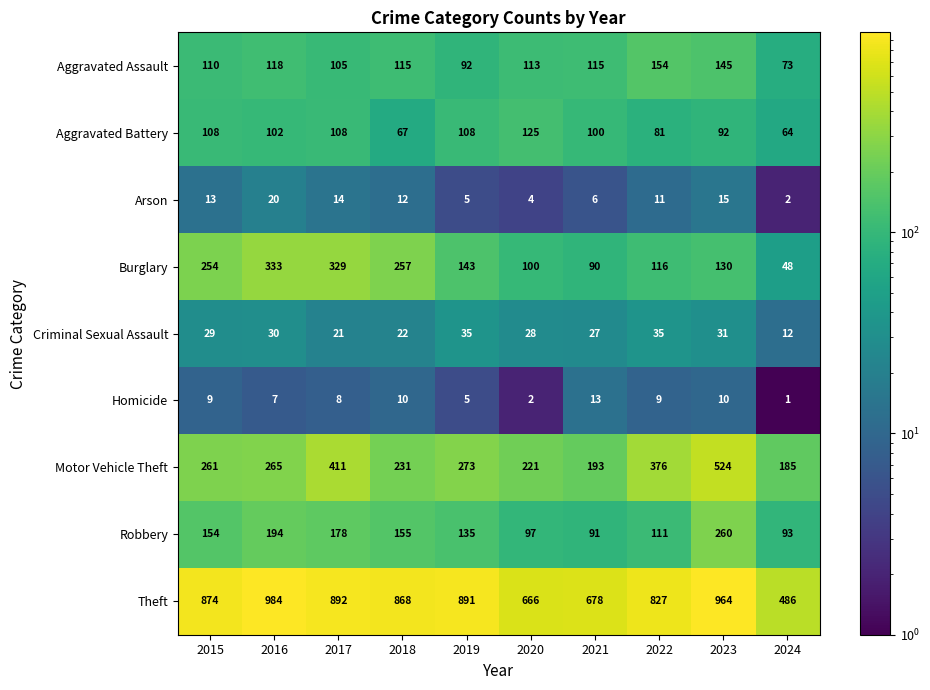

How many series are shown in this chart?

9